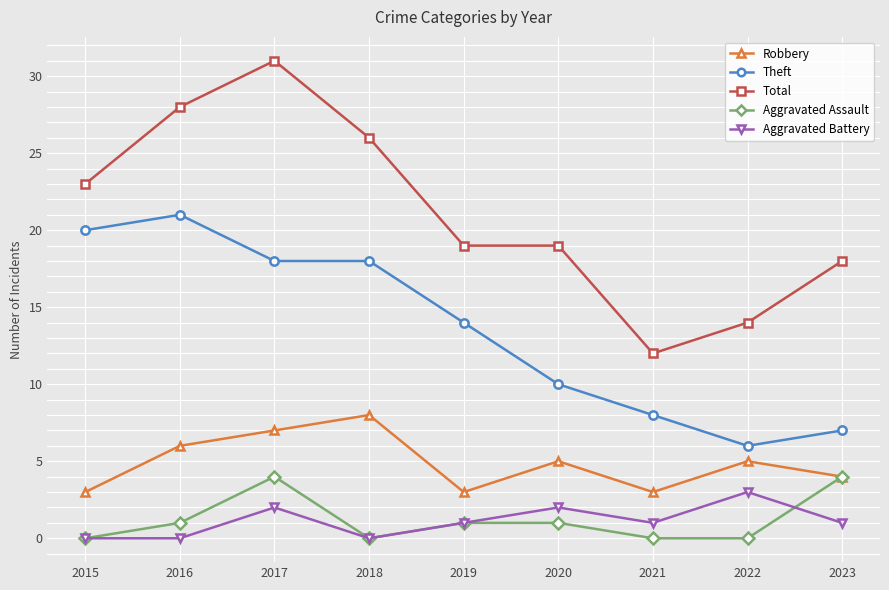

True or false: Total and Aggravated Battery intersect in this chart.

False